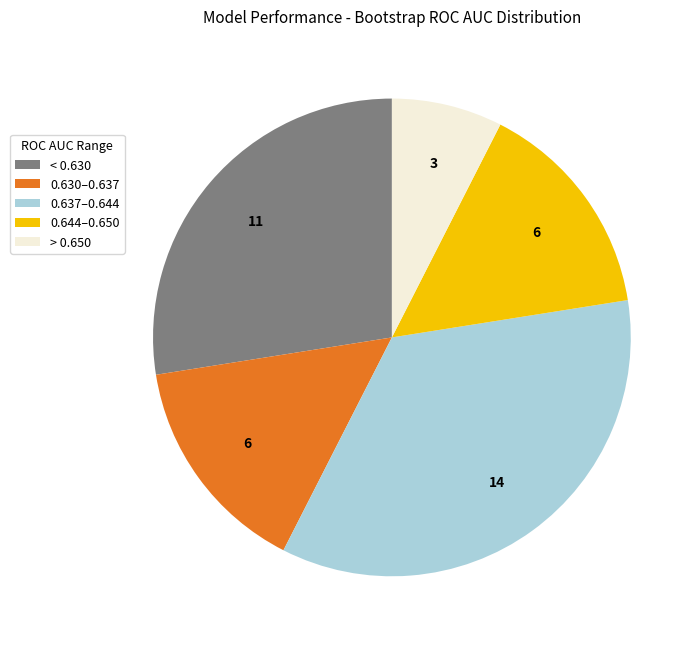

Do < 0.630 and 0.644–0.650 together represent more than half of the pie?

No